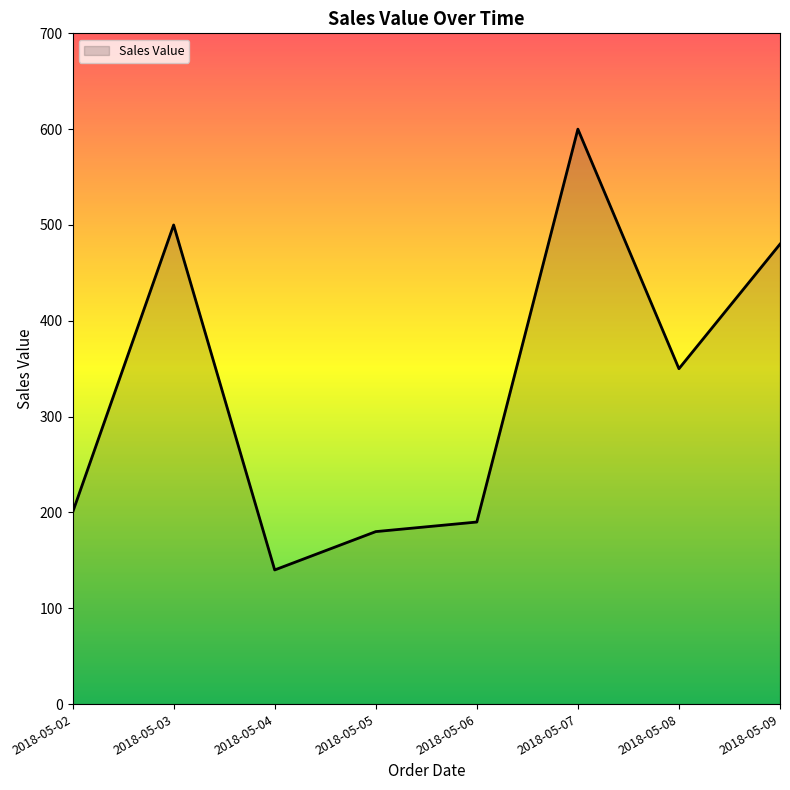

What is the average value?

330